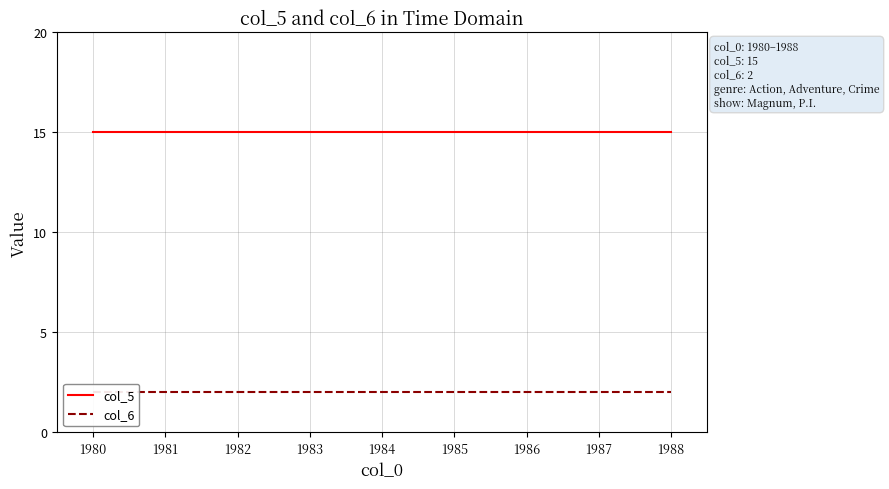

Which series has the largest total across all categories?

col_5